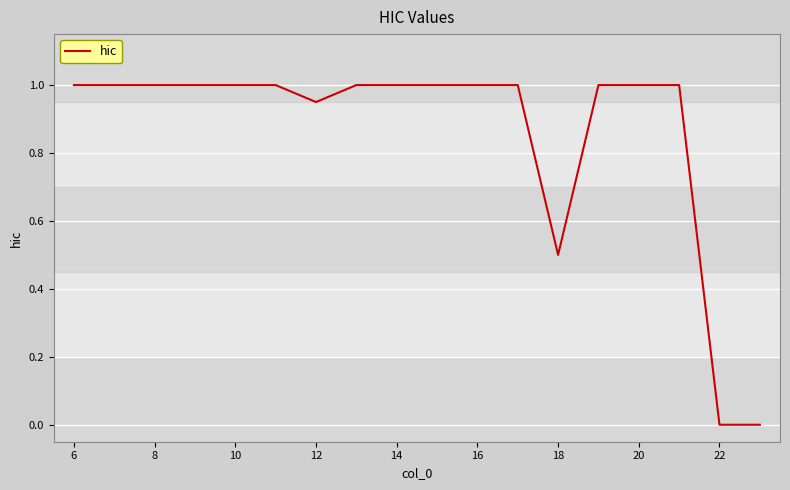

What is the maximum value shown in the chart?

1.0